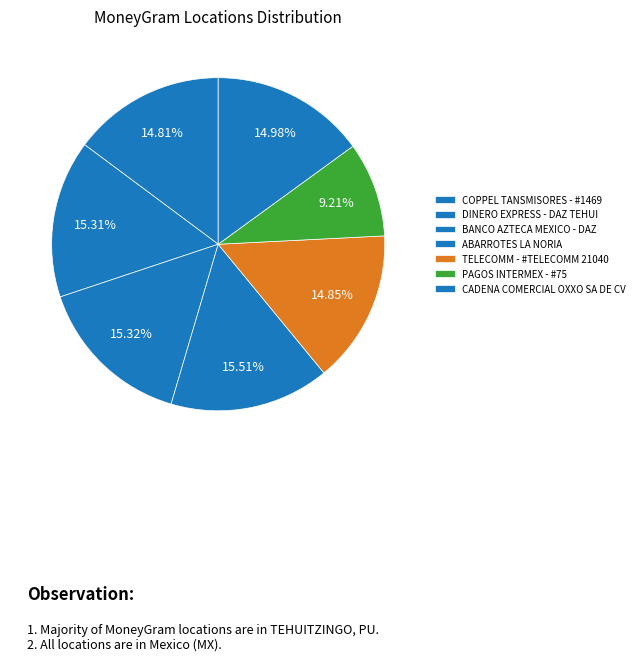

Which has a higher value, BANCO AZTECA MEXICO - DAZ or DINERO EXPRESS - DAZ TEHUI?

BANCO AZTECA MEXICO - DAZ